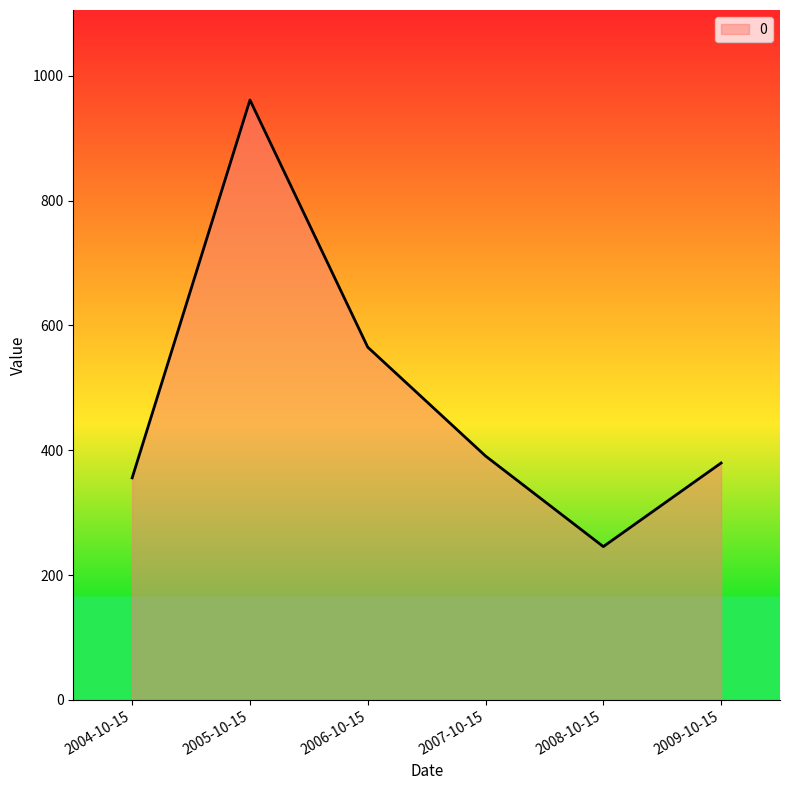

Does the chart display data point markers on the line(s)?

No